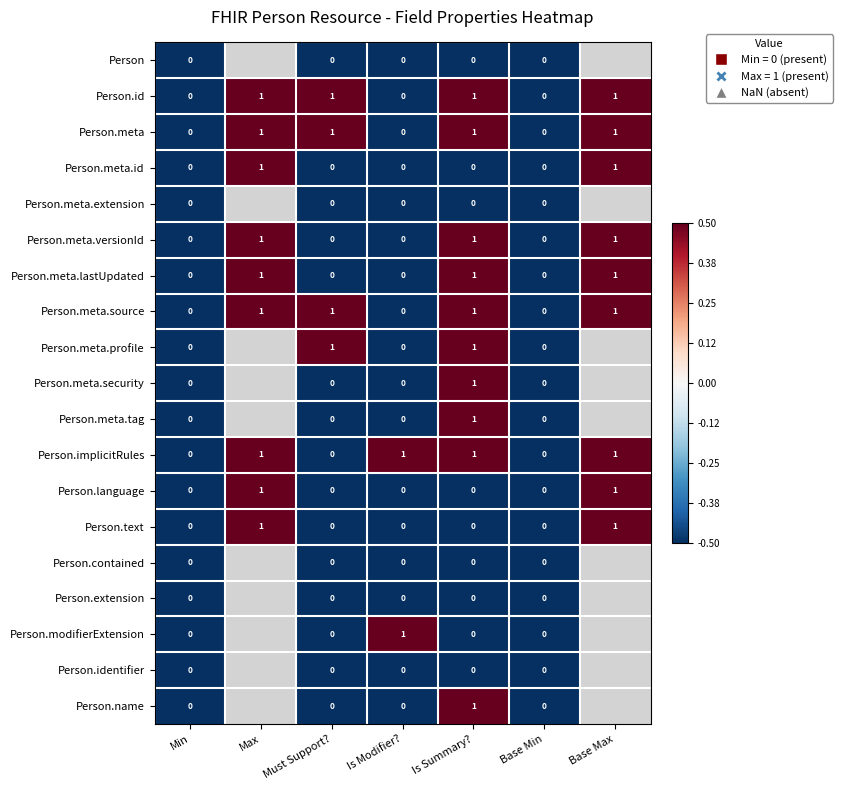

How many data points in Person.meta.source are less than 1?

3